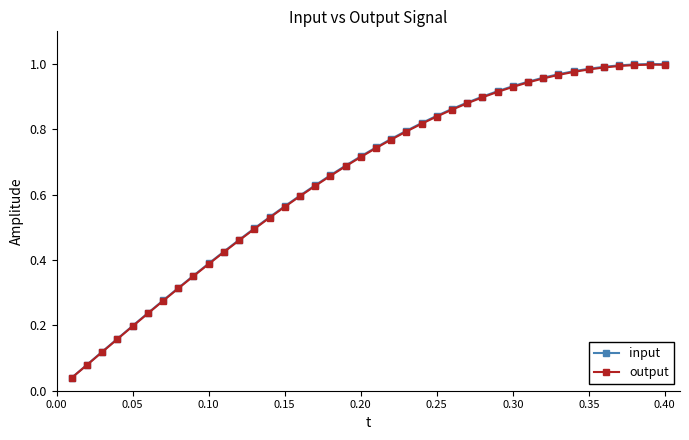

Which series has the largest range (max minus min)?

input